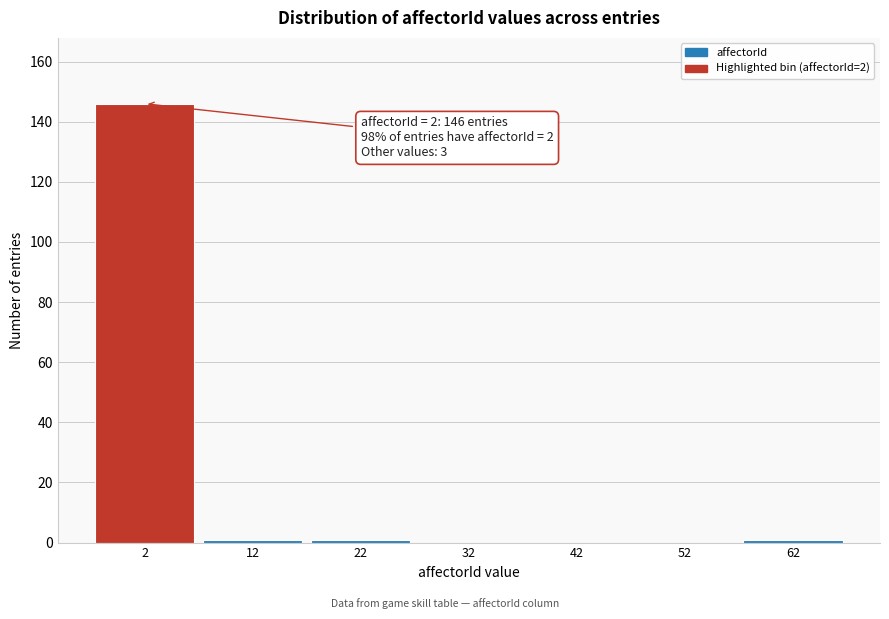

Reading right to left, transcribe all the data shown in this chart.

62=1	52=0	42=0	32=0	22=1	12=1	2=146